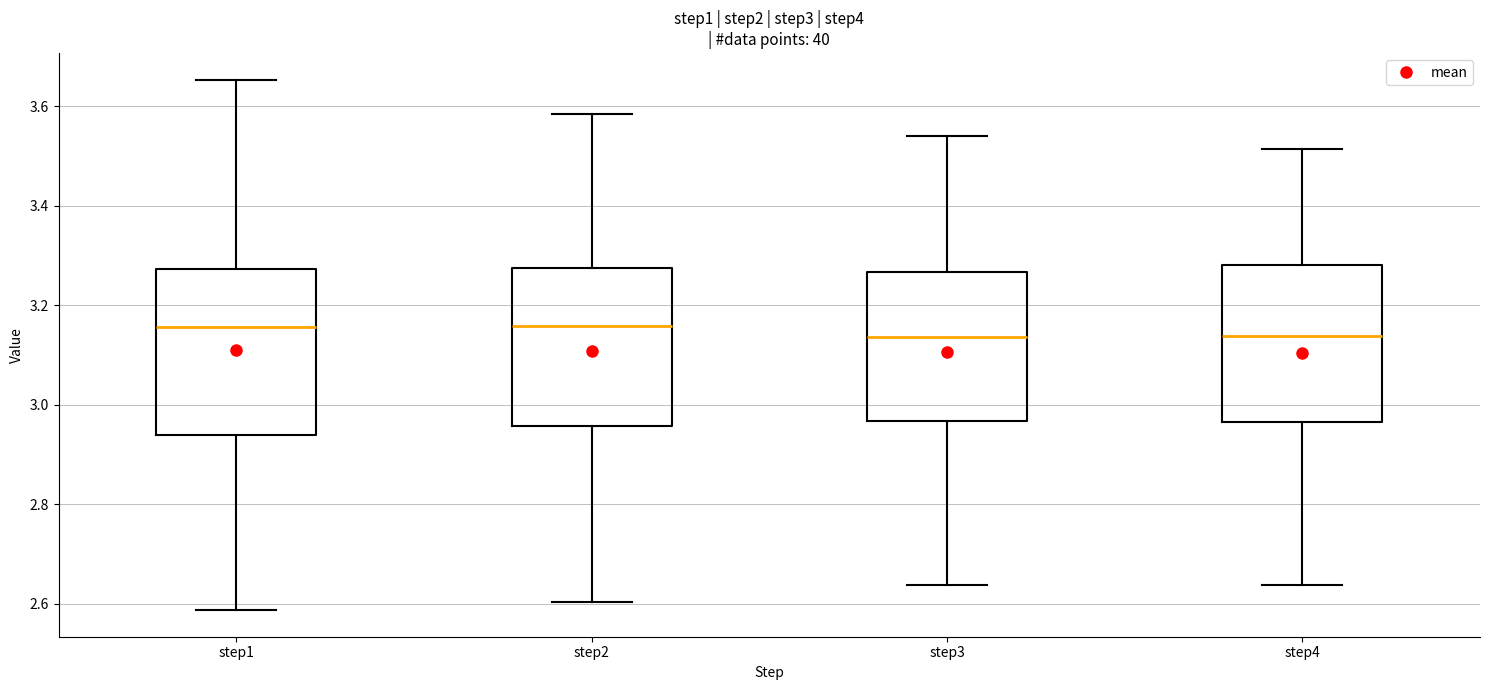

Reading left to right, transcribe this box plot: for each box, give where its median line is, the range the box spans, and where its two whiskers end, as read against the y-axis. The values are not printed on the chart, so give them approximately, as read against the axis.

step1: median 3.16, box 2.94 to 3.28, whiskers 2.58 to 3.66
step2: median 3.16, box 2.96 to 3.28, whiskers 2.60 to 3.58
step3: median 3.14, box 2.96 to 3.26, whiskers 2.64 to 3.54
step4: median 3.14, box 2.96 to 3.28, whiskers 2.64 to 3.52